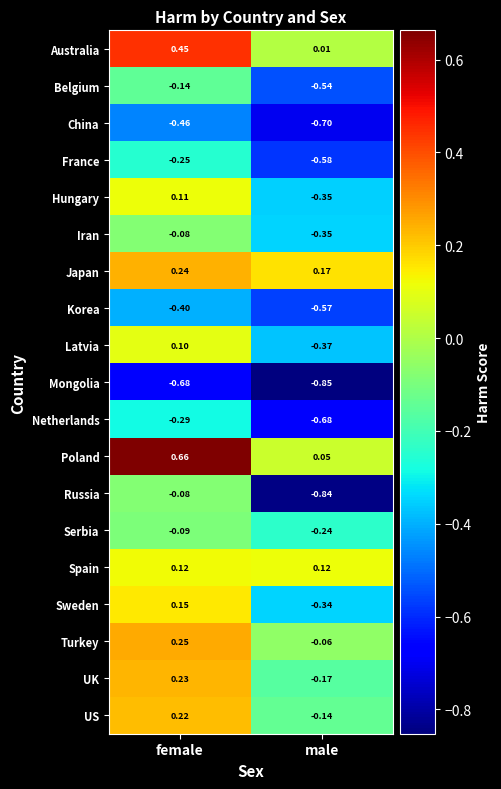

Is the value of Hungary at male greater than the value of Latvia at male?

Yes